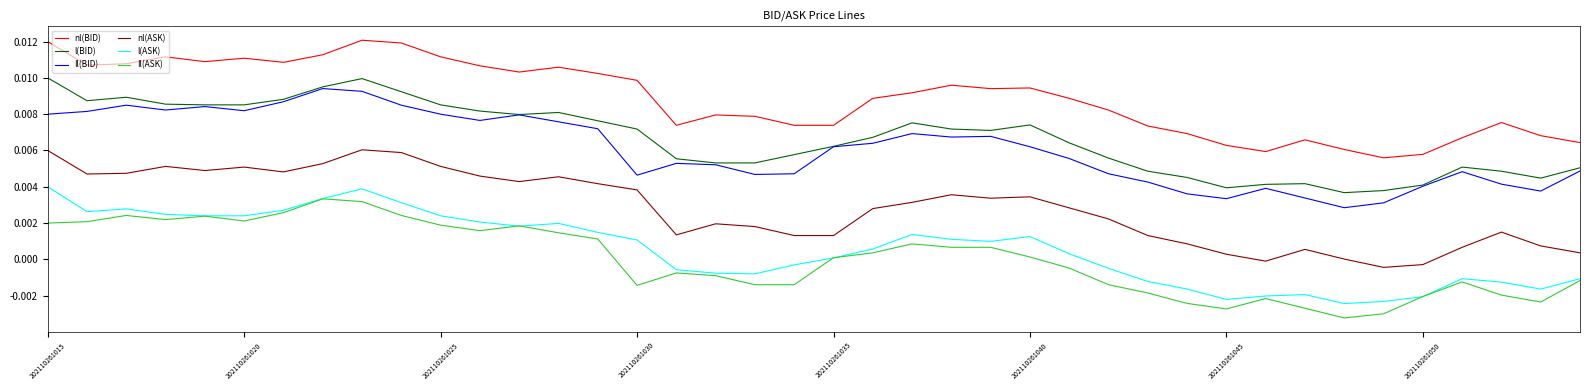

At how many categories does at least one series exceed 0?

40